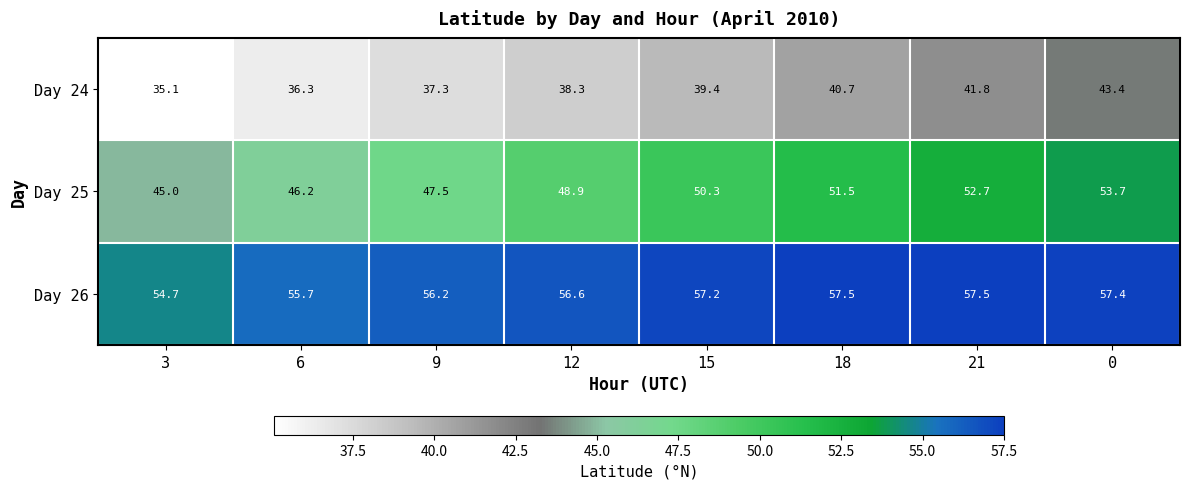

Reading left to right, what are all the values shown in this chart?

Day 24: 3=35.1	6=36.3	9=37.3	12=38.3	15=39.4	18=40.7	21=41.8	0=43.4
Day 25: 3=45.0	6=46.2	9=47.5	12=48.9	15=50.3	18=51.5	21=52.7	0=53.7
Day 26: 3=54.7	6=55.7	9=56.2	12=56.6	15=57.2	18=57.5	21=57.5	0=57.4